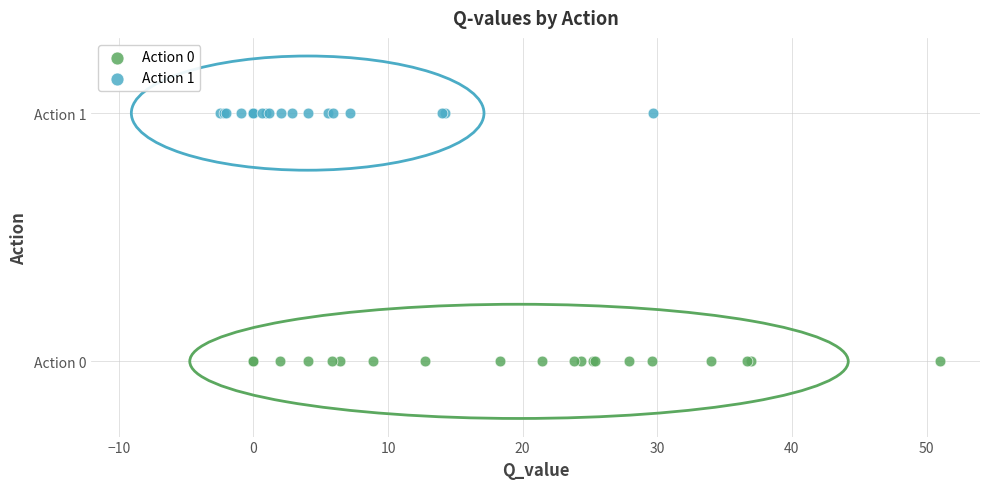

What are all the series names shown in the legend?

Action 0, Action 1